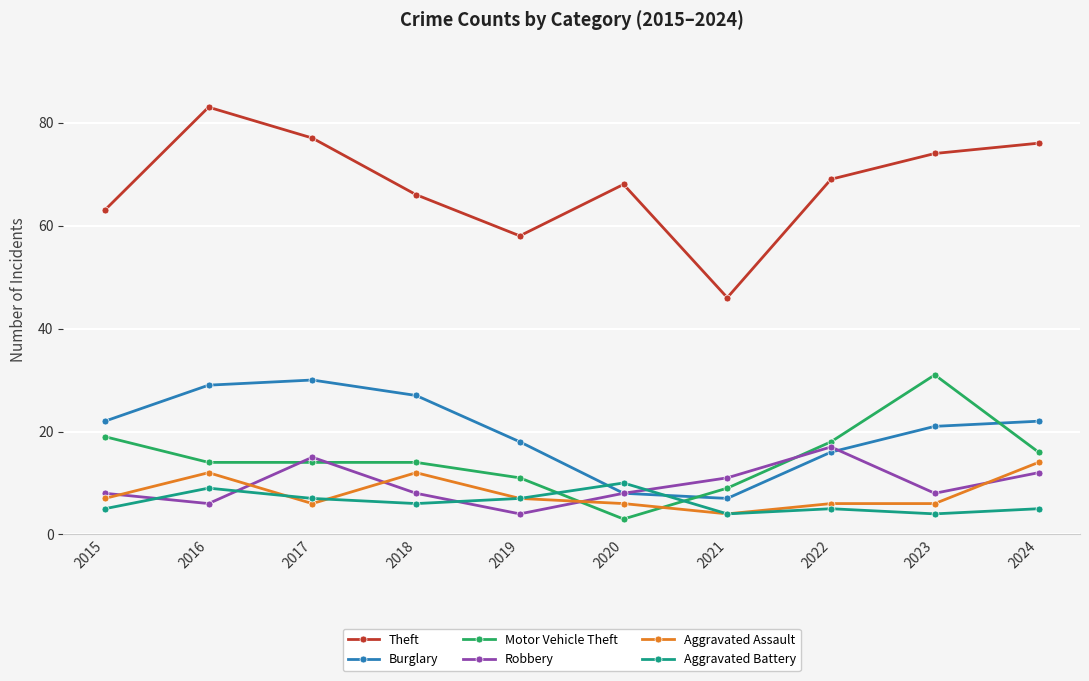

What are all the series names shown in the legend?

Theft, Burglary, Motor Vehicle Theft, Robbery, Aggravated Assault, Aggravated Battery